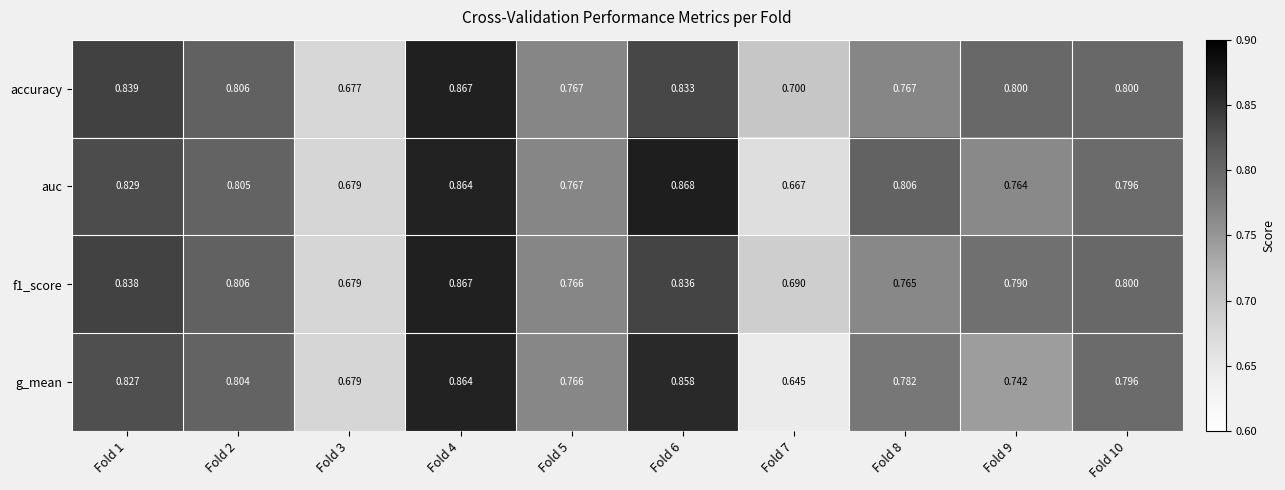

Which series has the largest range (max minus min)?

g_mean